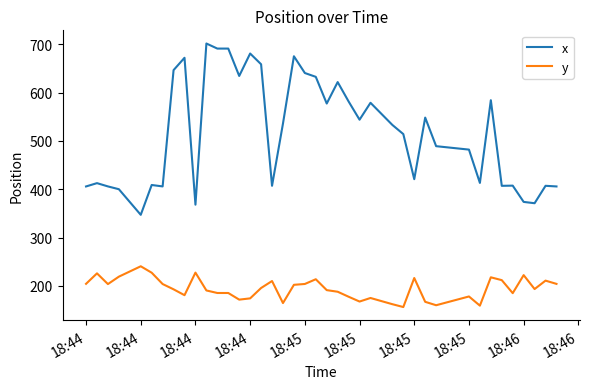

What is the difference between the maximum and minimum values in the y series?

84.4